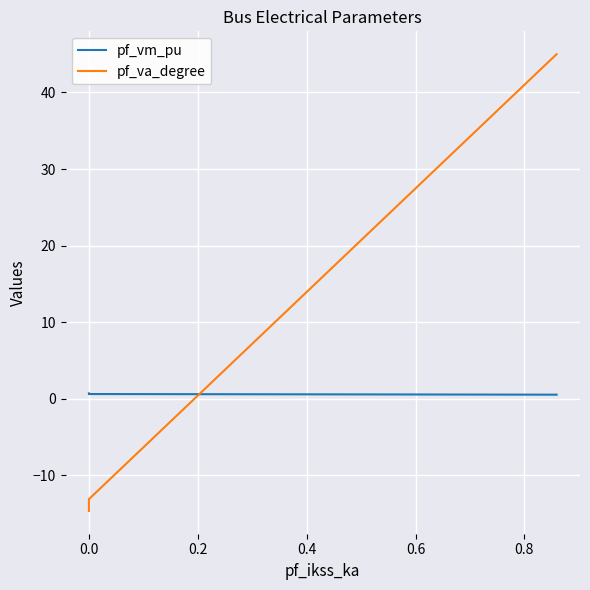

How many positive values does the pf_va_degree series have?

1